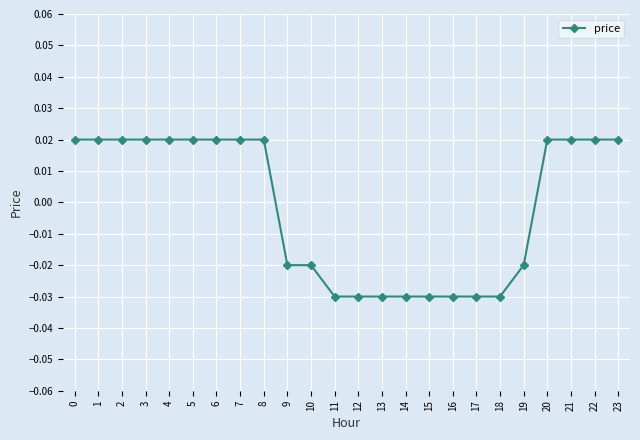

Between 8 and 12, which is larger?

8